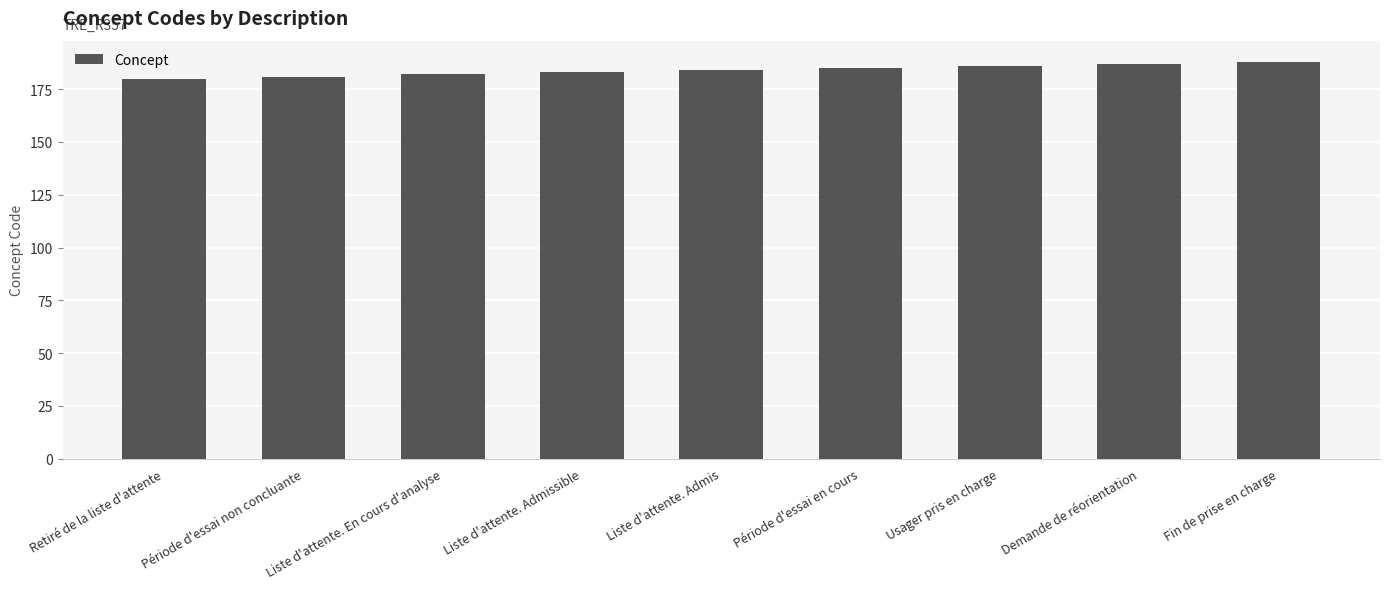

What value does the data have at Usager pris en charge?

186